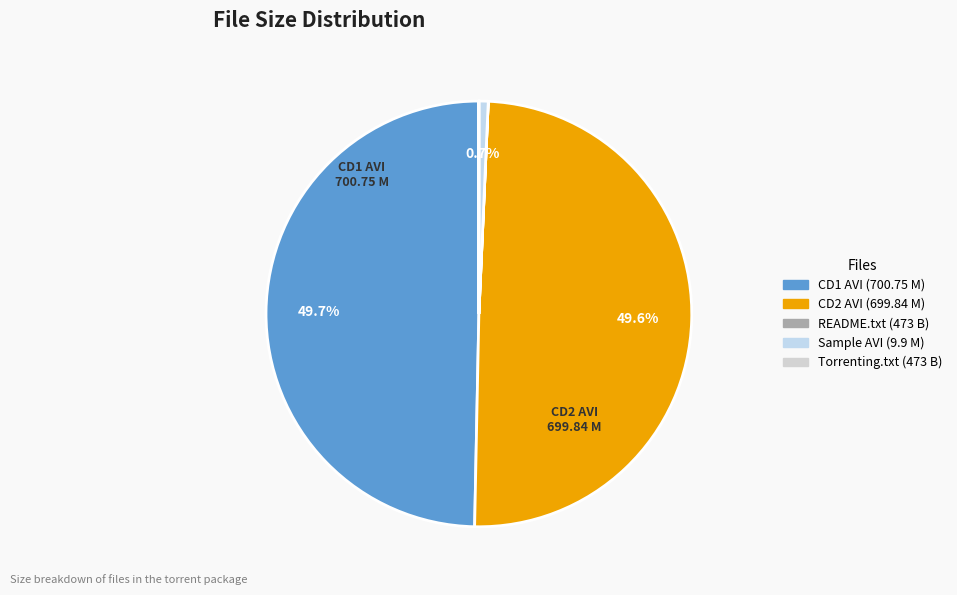

How many segments does this pie chart have?

5